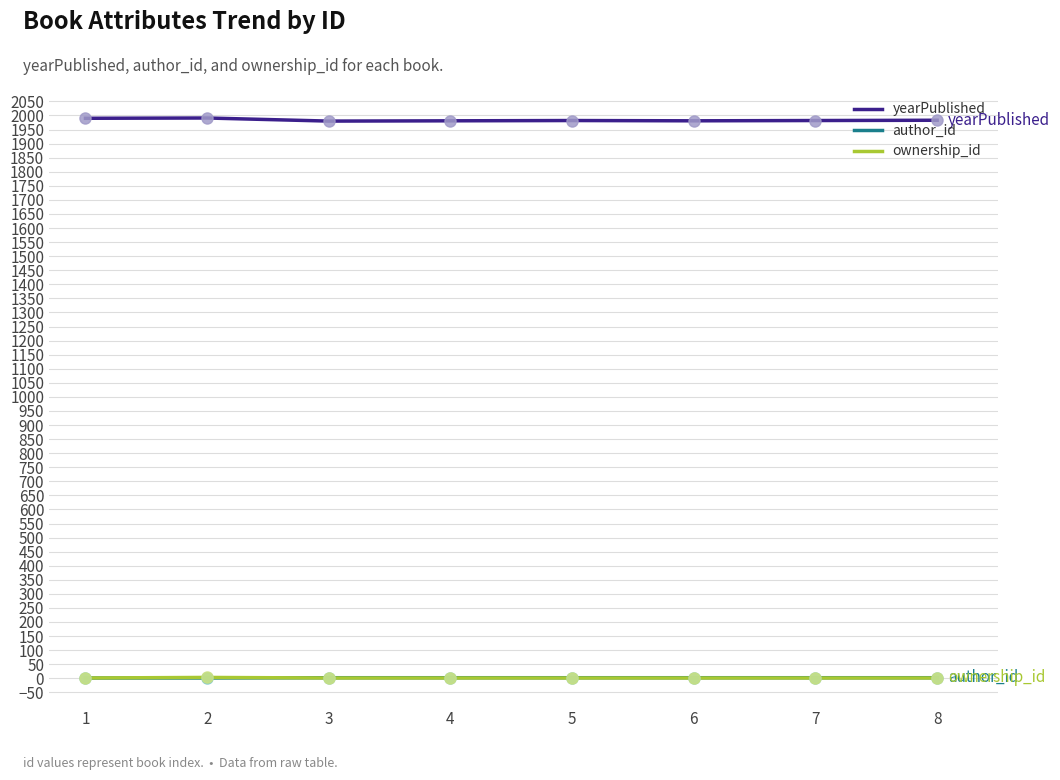

What are all the series names shown in the legend?

yearPublished, author_id, ownership_id